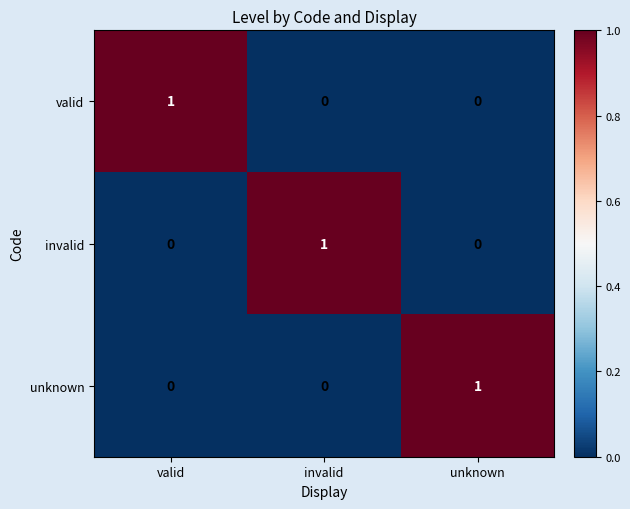

Reading left to right, extract all data points from this chart.

valid: 1	0	0
invalid: 0	1	0
unknown: 0	0	1